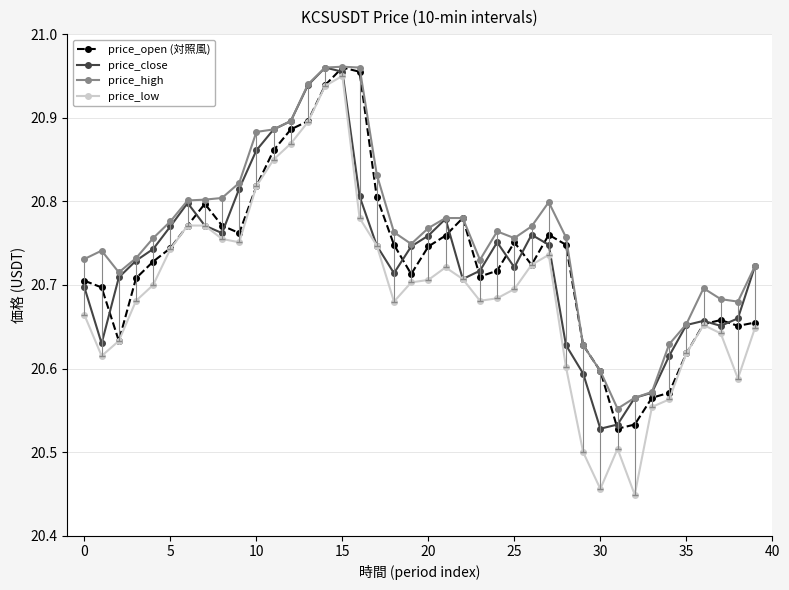

At how many categories does at least one series exceed 20?

40